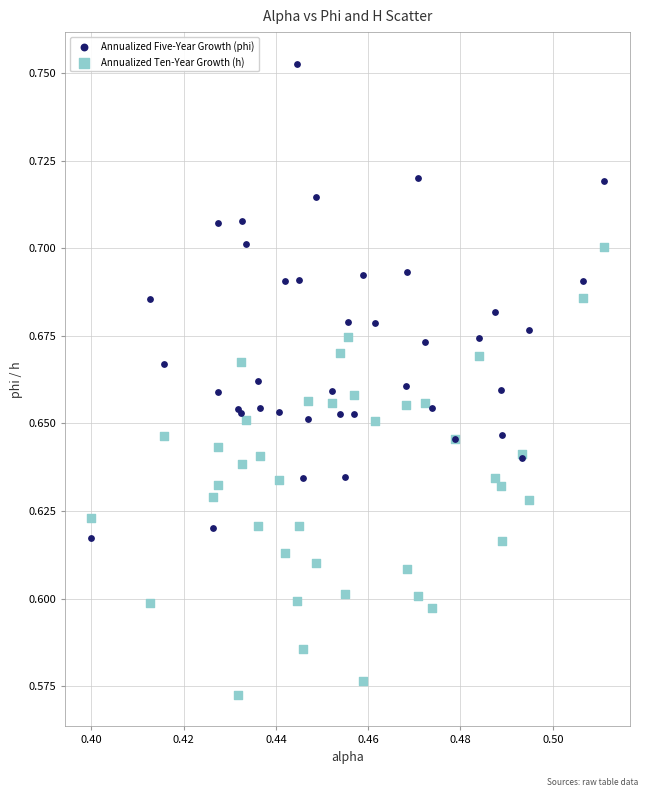

Which series contains the highest Y value?

Annualized Five-Year Growth (phi)